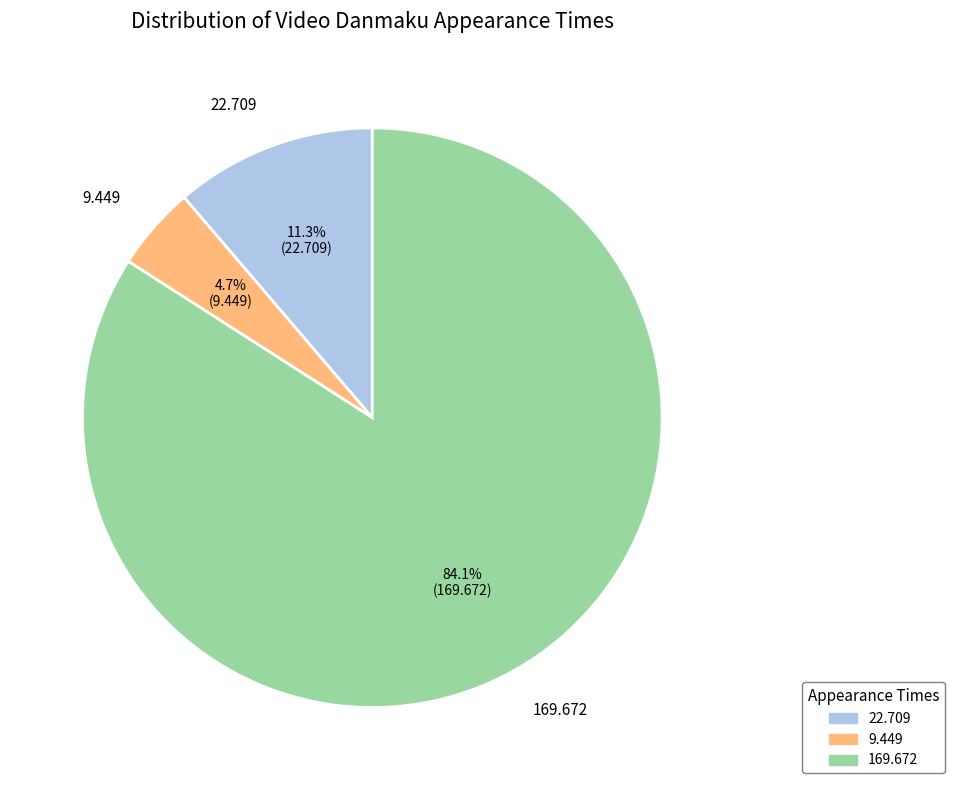

What is the ratio of the value at 22.709 to the value at 169.672?

0.1